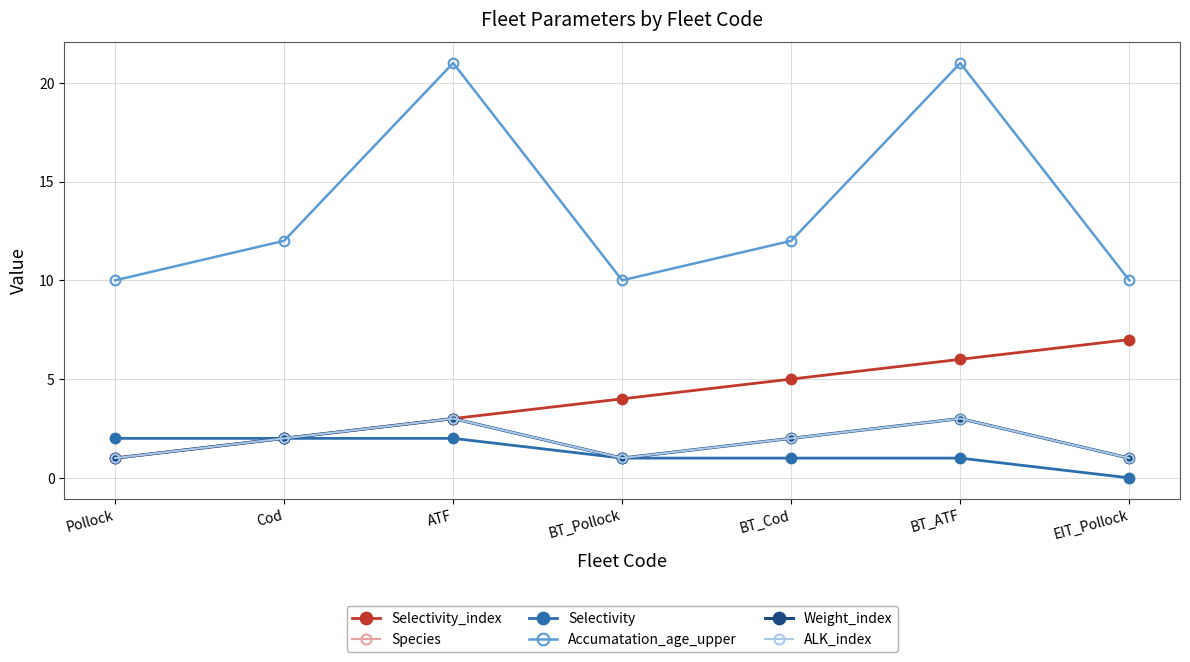

Count the Weight_index values in the range 1 to 3.

7